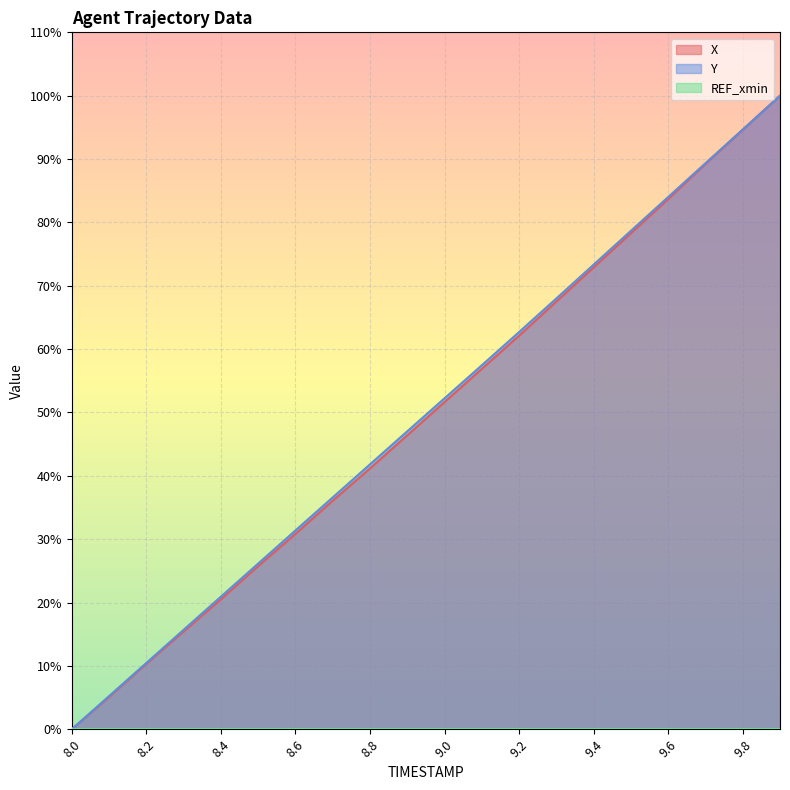

Reading left to right, list all the values displayed in this chart.

X: 0.0	5.1	10.3	15.4	20.5	25.7	30.8	36.1	41.2	46.4	51.6	56.9	62.1	67.5	72.9	78.3	83.7	89.2	94.6	100.0
Y: 0.0	5.2	10.5	15.7	20.9	26.2	31.4	36.6	41.8	47.0	52.2	57.5	62.7	68.0	73.3	78.7	84.0	89.3	94.7	100.0